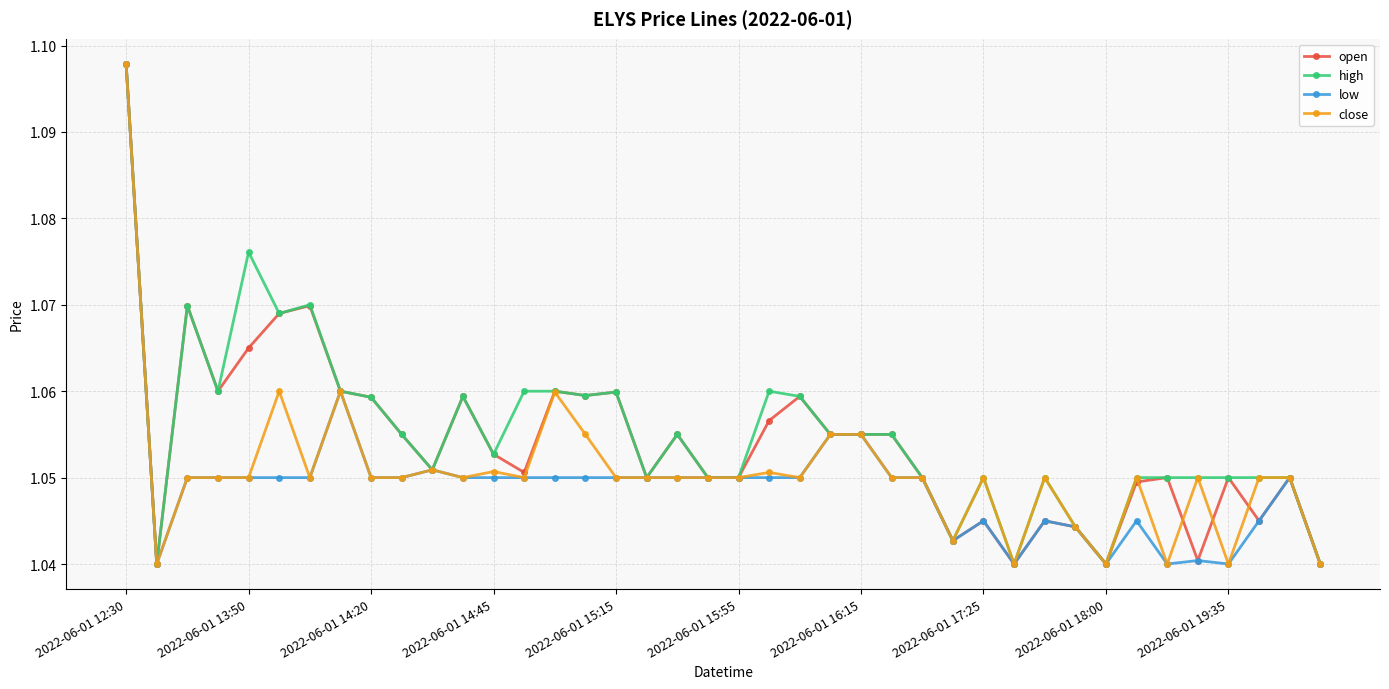

True or false: low has more than 1 interior local peaks.

True